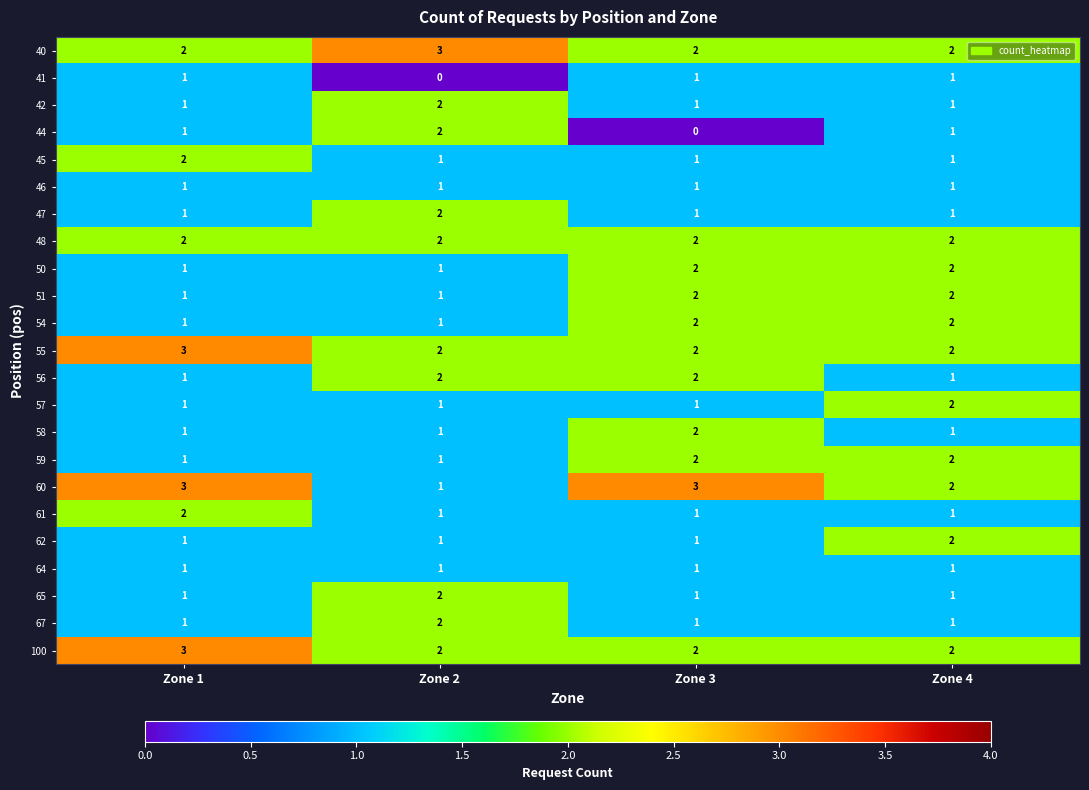

What is the sum of the 54 values at Zone 2 and Zone 4?

3